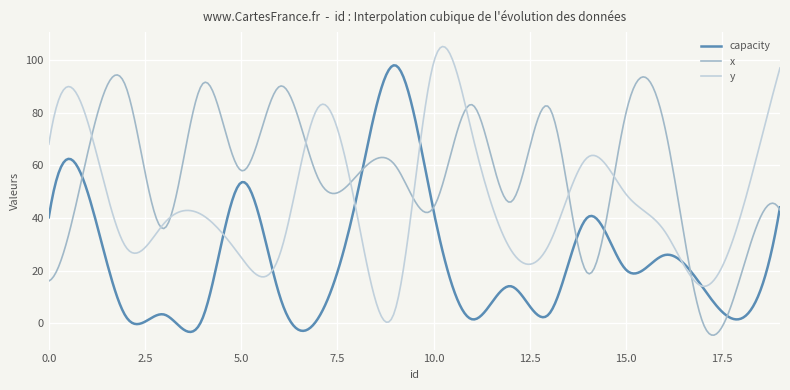

What is the highest value of the y series?

105.1